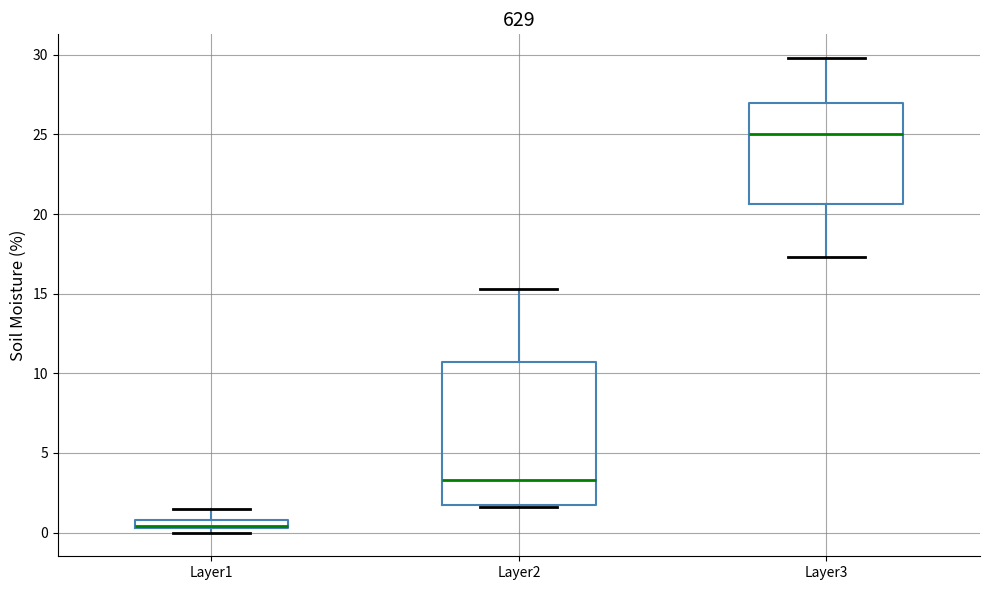

Comparing the boxes themselves (not the whiskers), which one is the tallest?

Layer2